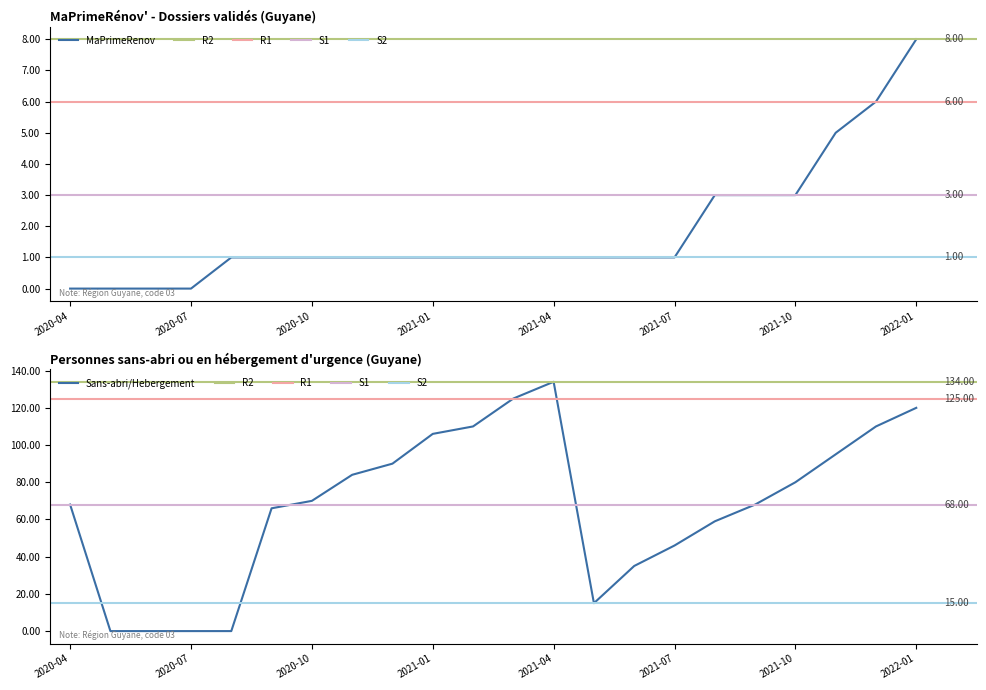

Which has a higher value, 2020-05 or 2020-10?

2020-10